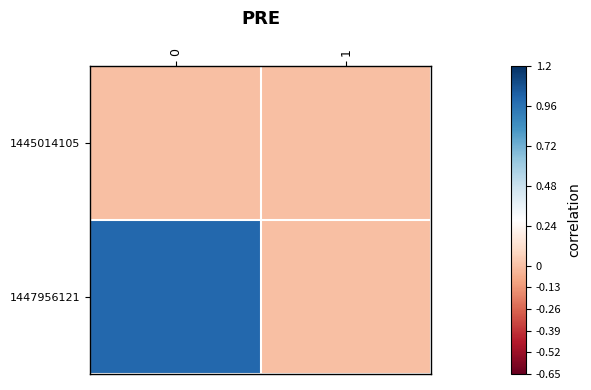

Which series has the widest spread of values?

1447956121